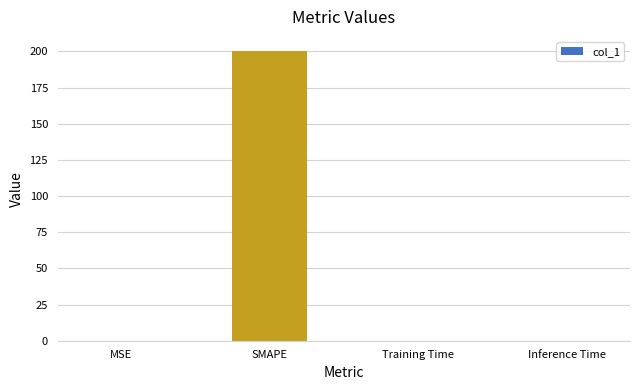

At which category does the chart reach its peak across all series?

SMAPE